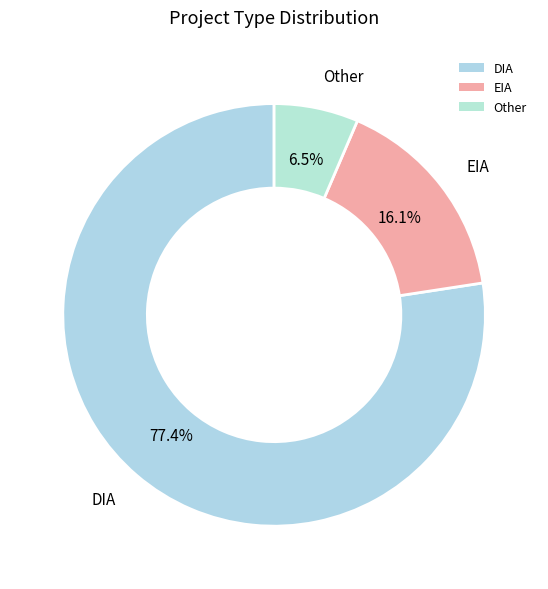

What percentage is NOT represented by EIA?

83.9%